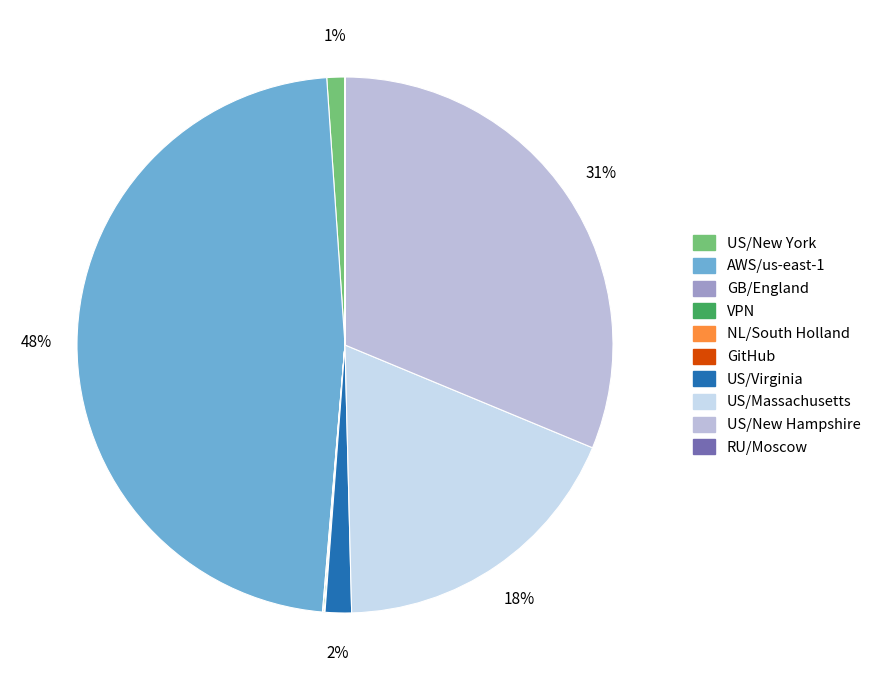

To the nearest percent, what is the difference between the largest and smallest slice percentages?

48%